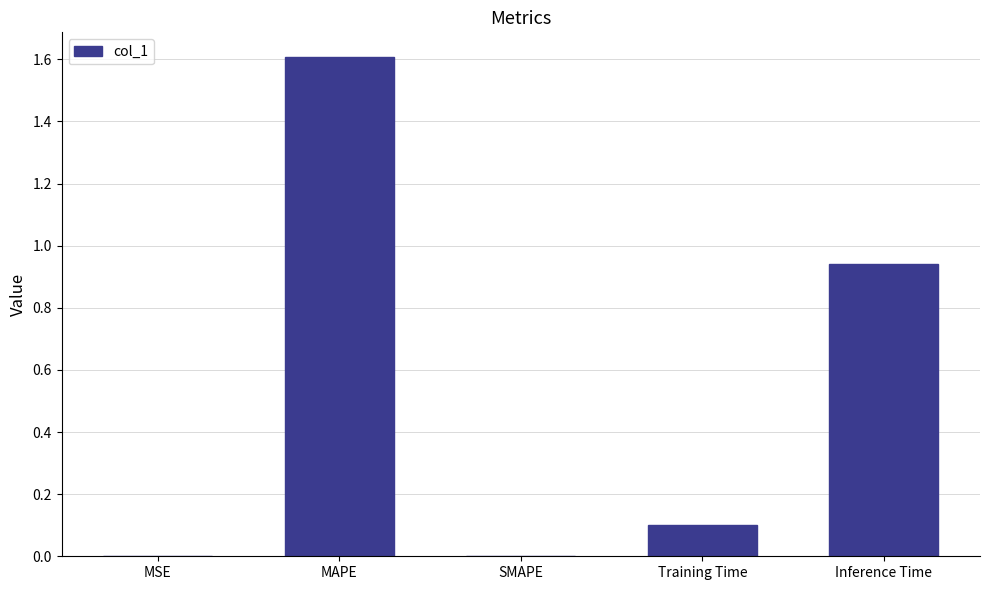

How many data points does each series have?

5